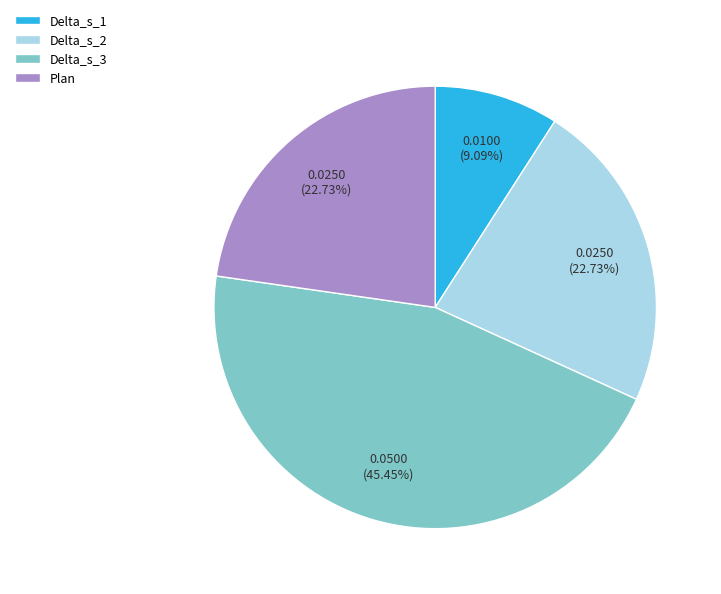

Which has a higher value, Delta_s_1 or Delta_s_2?

Delta_s_2